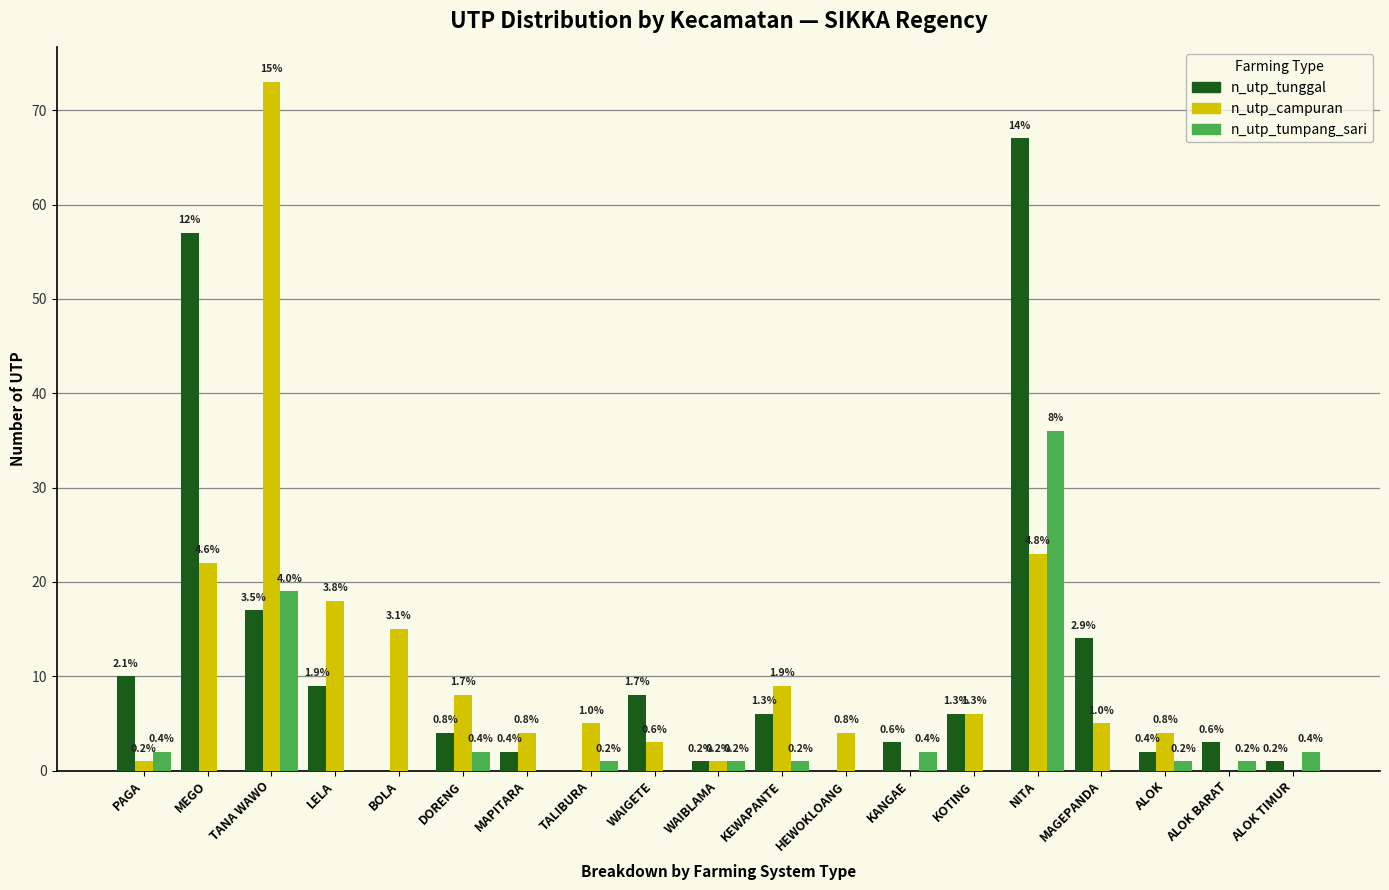

Are the bars horizontal?

No